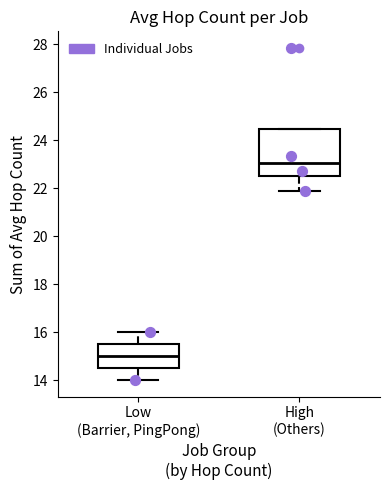

Reading left to right, transcribe this box plot: for each box, give where its median line is, the range the box spans, and where its two whiskers end, as read against the y-axis. The values are not printed on the chart, so give them approximately, as read against the axis.

Low (Barrier, PingPong): median 15.0, box 14.6 to 15.6, whiskers 14.0 to 16.0
High (Others): median 23.0, box 22.6 to 24.4, whiskers 21.8 to 24.4